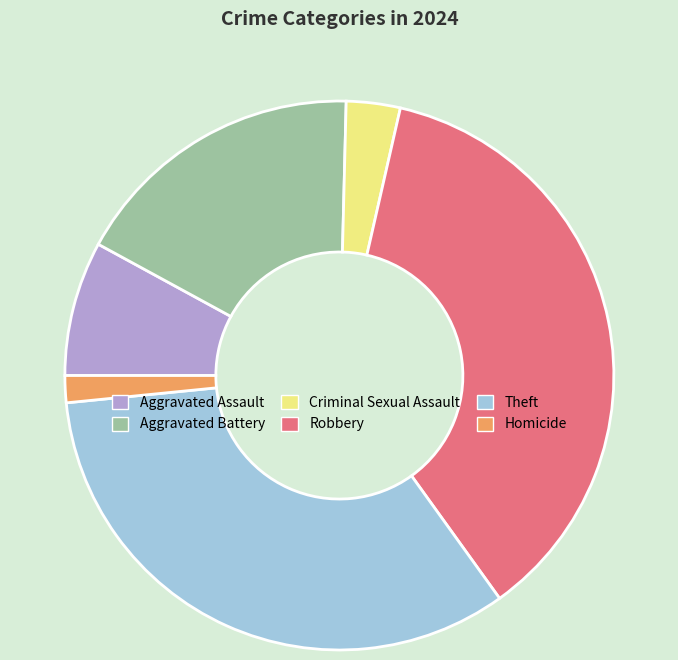

Is there a majority slice in this chart?

No